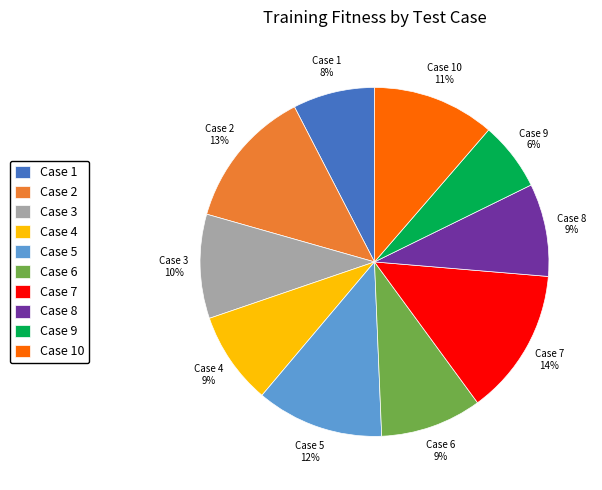

How many segments does this pie chart have?

10